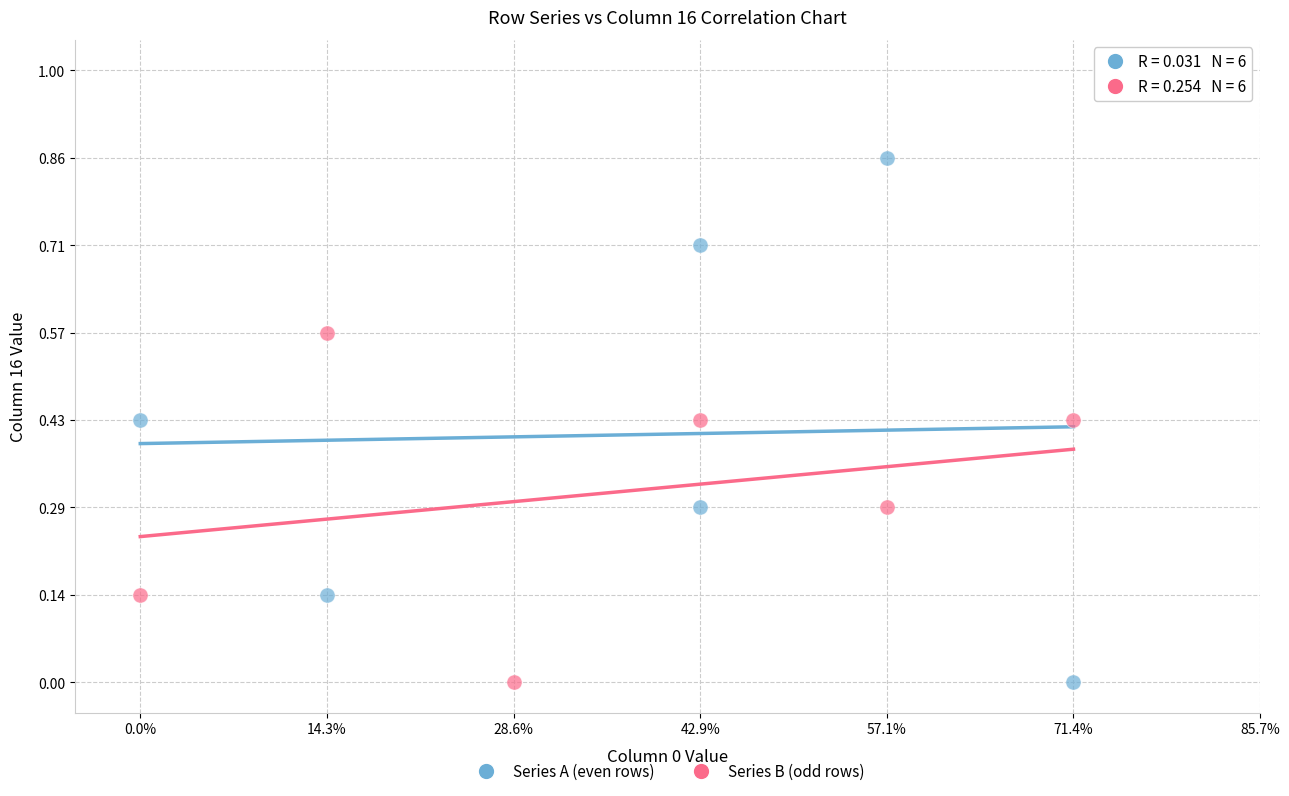

Which series has the widest spread of Y values?

Series A (even rows)